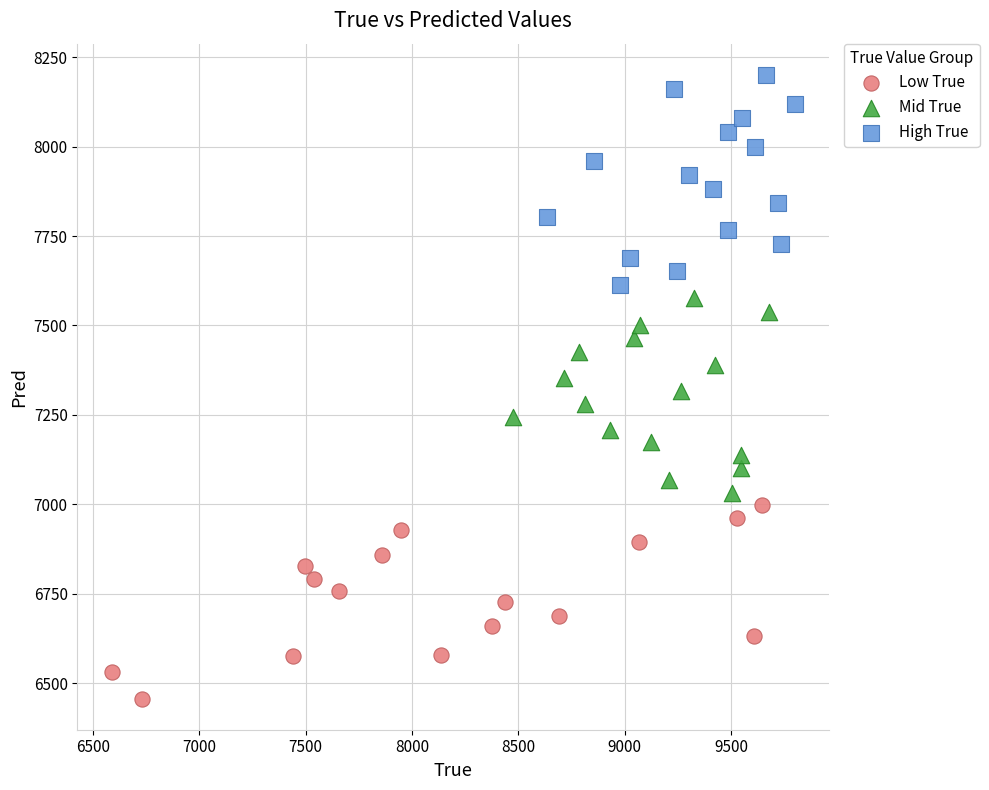

Which series contains the lowest Y value?

Low True